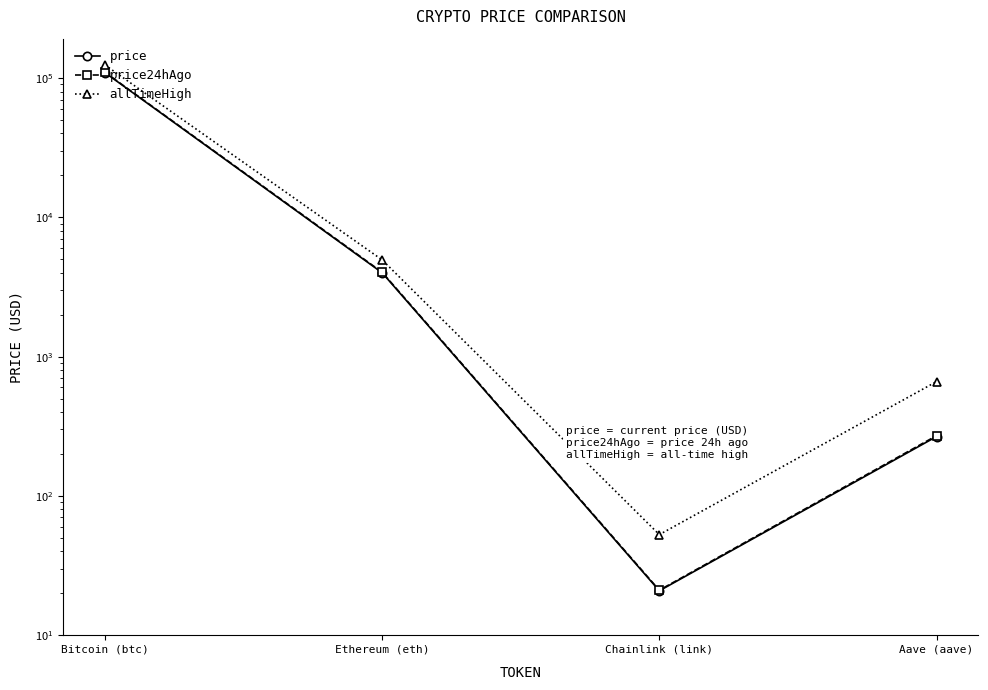

Which series has the largest range (max minus min)?

allTimeHigh